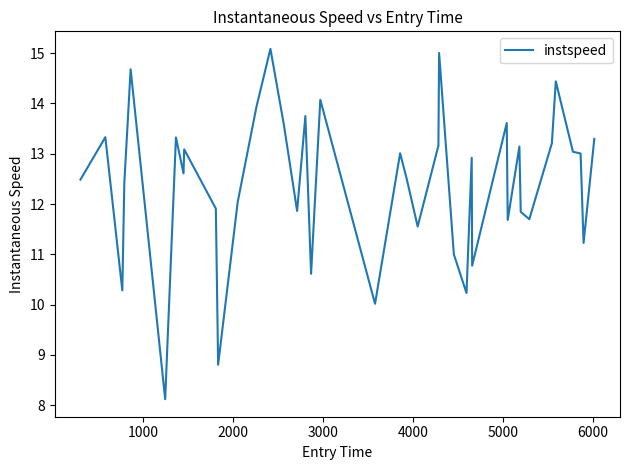

What is the smallest value displayed?

8.1